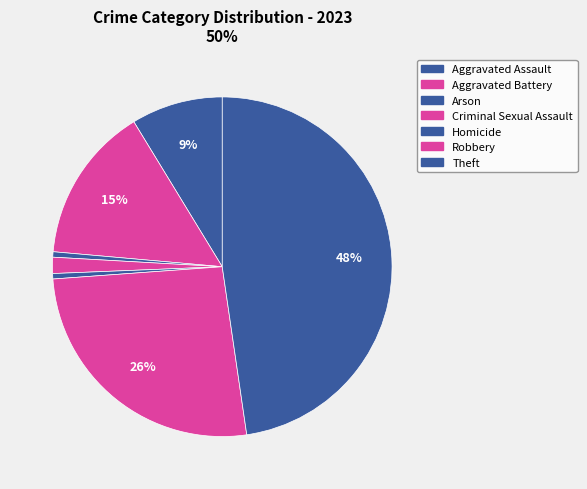

To the nearest percent, what is the difference between the Aggravated Assault and Robbery slice percentages?

17%